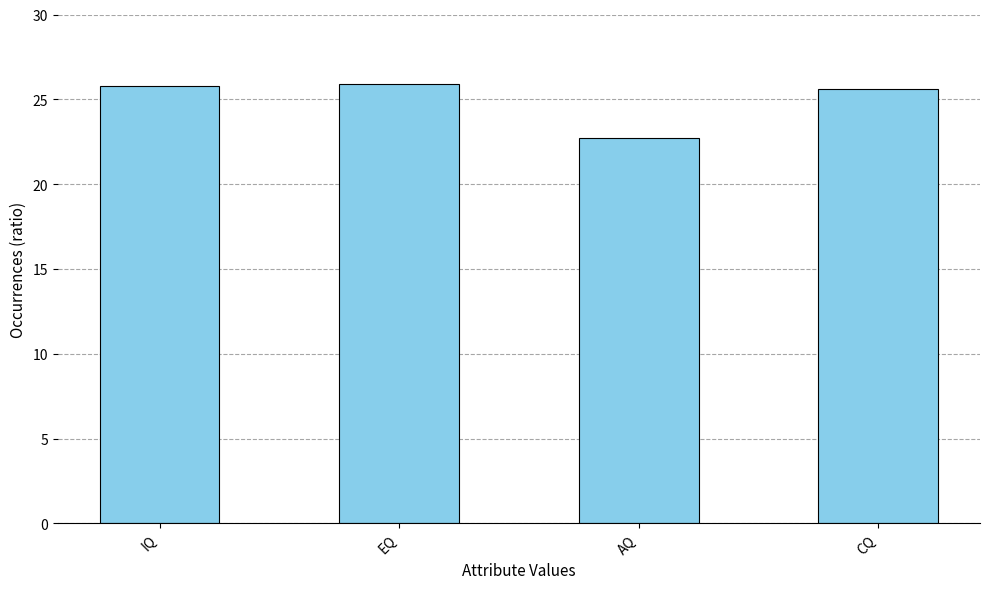

What is the greatest value displayed?

25.9